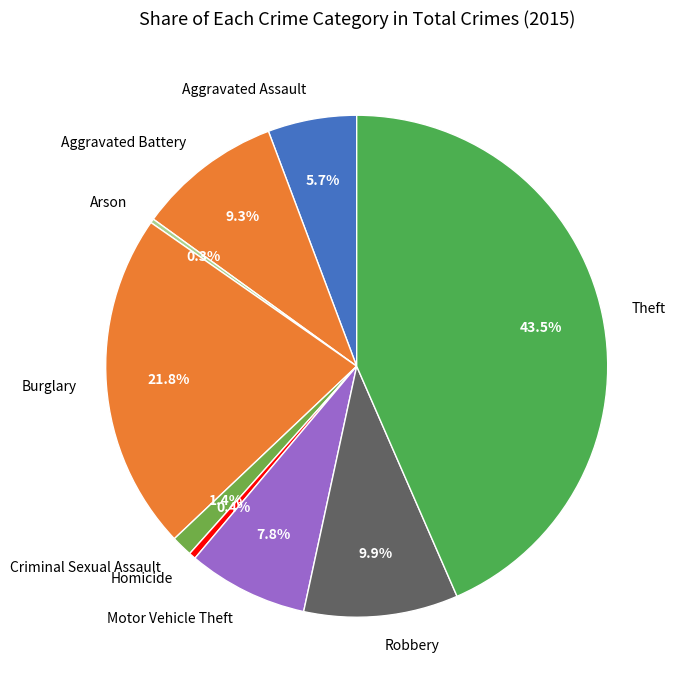

To the nearest percent, what is the difference between the largest and smallest slice percentages?

43%